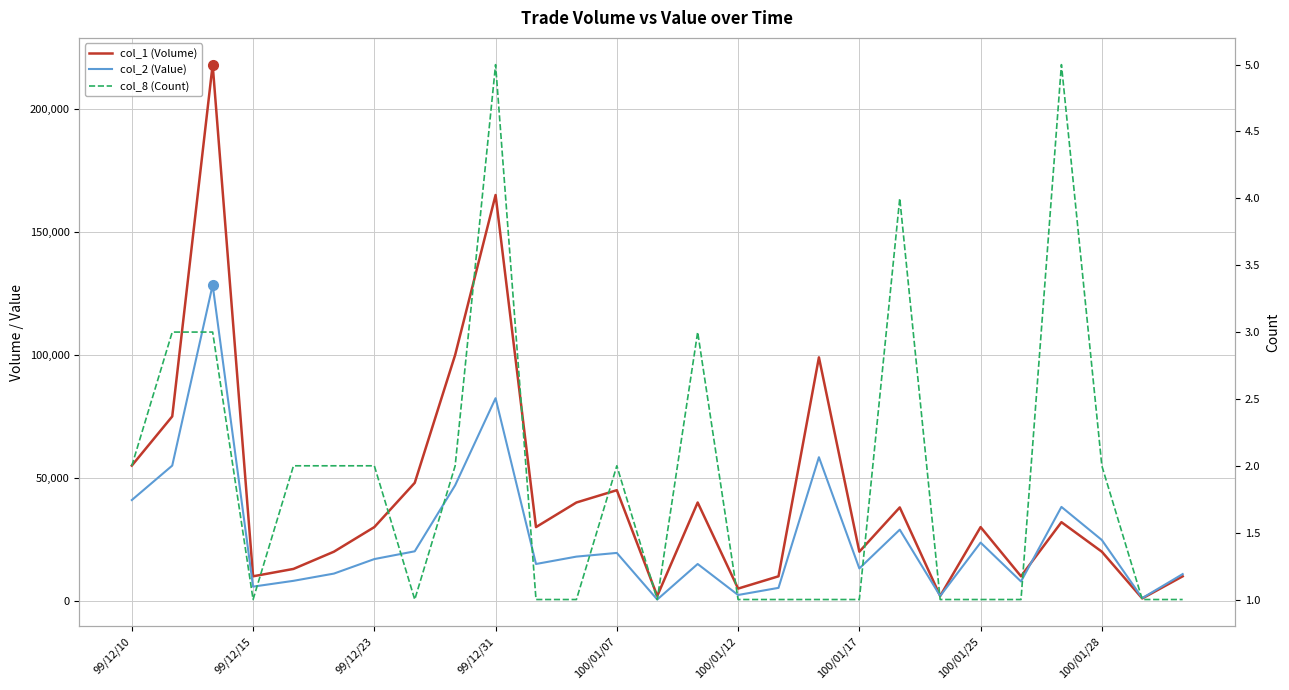

How many lines are shown in the chart?

3